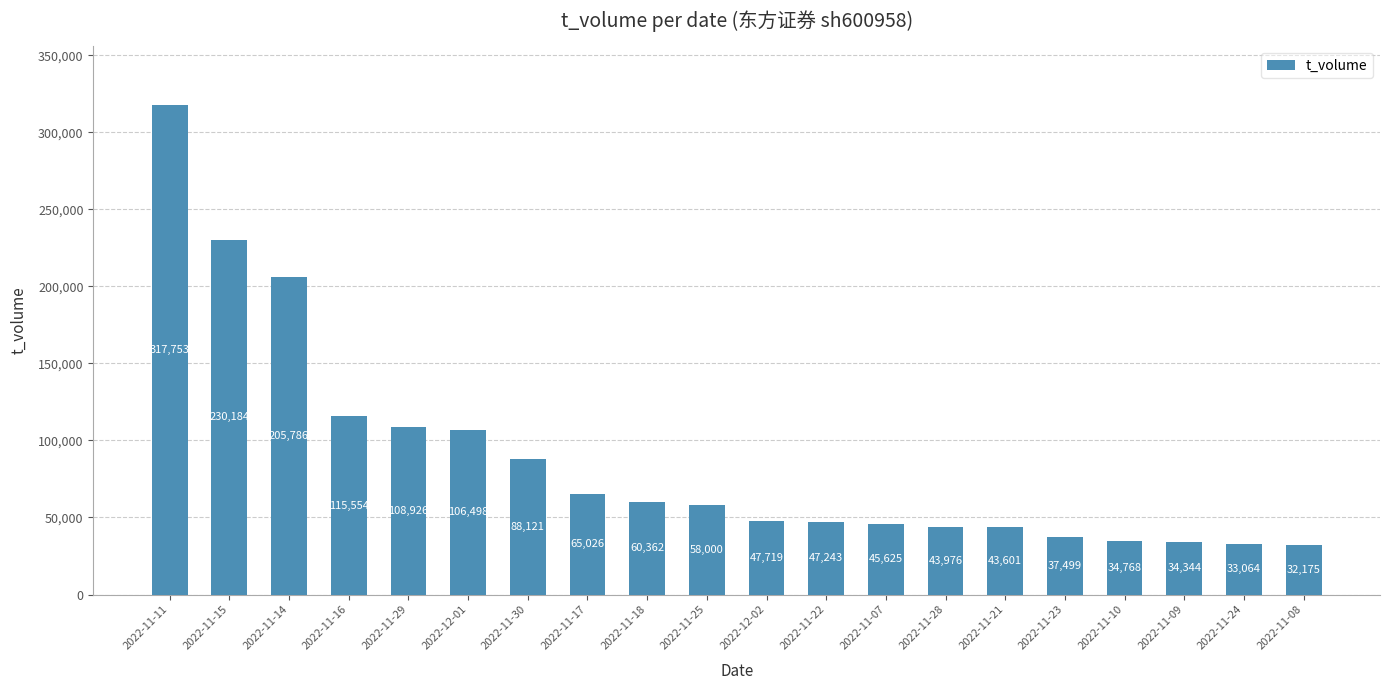

Reading left to right, transcribe all the data shown in this chart.

317753	230184	205786	115554	108926	106498	88121	65026	60362	58000	47719	47243	45625	43976	43601	37499	34768	34344	33064	32175